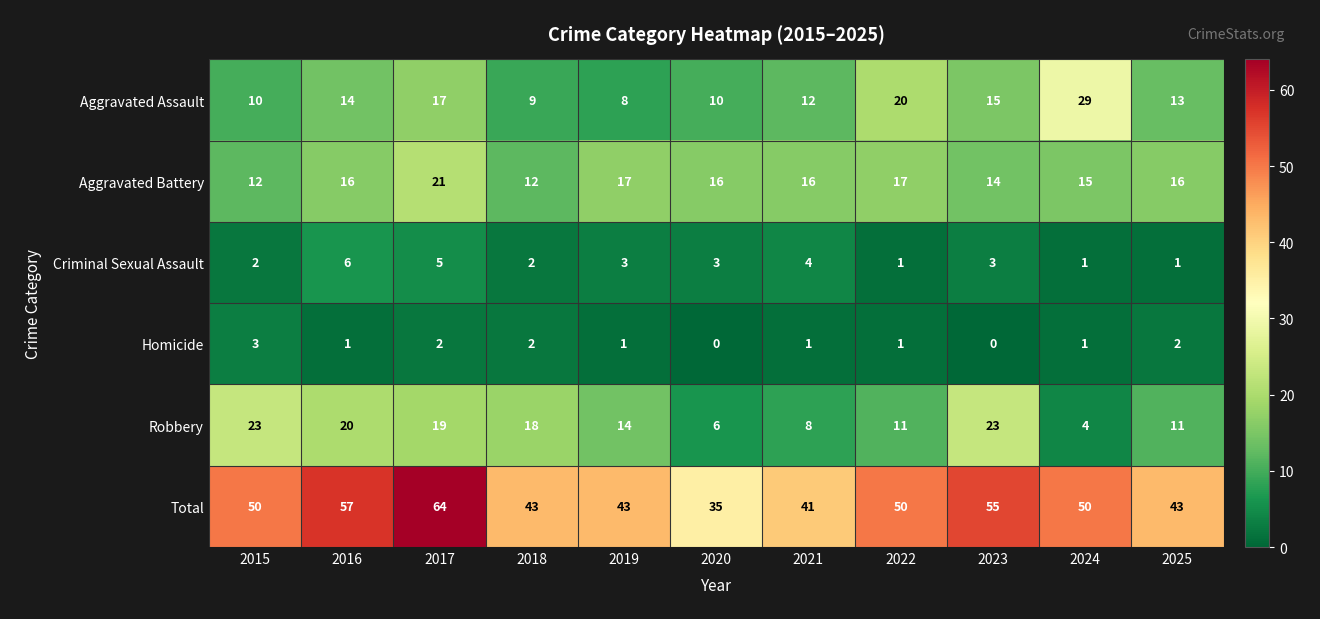

List the series in order of their peak value, highest first.

Total, Aggravated Assault, Robbery, Aggravated Battery, Criminal Sexual Assault, Homicide